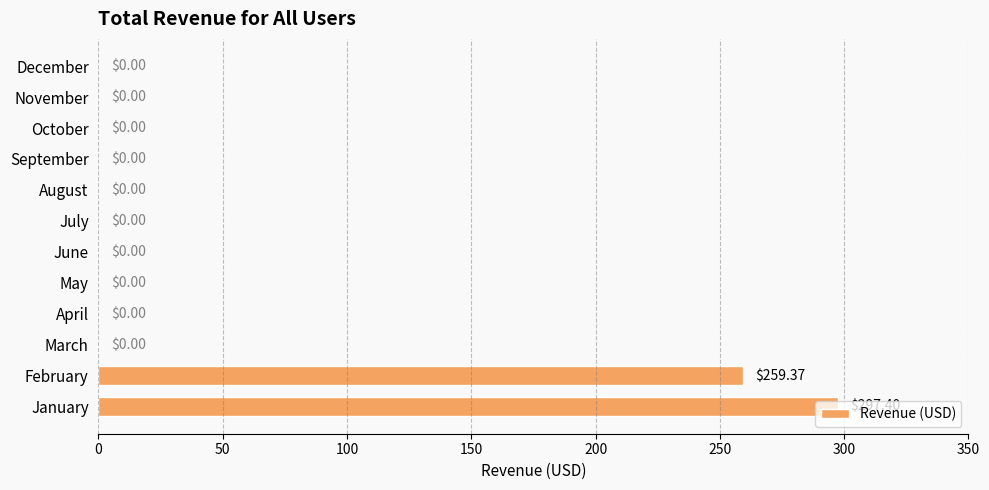

Which category has the highest value across all series?

January